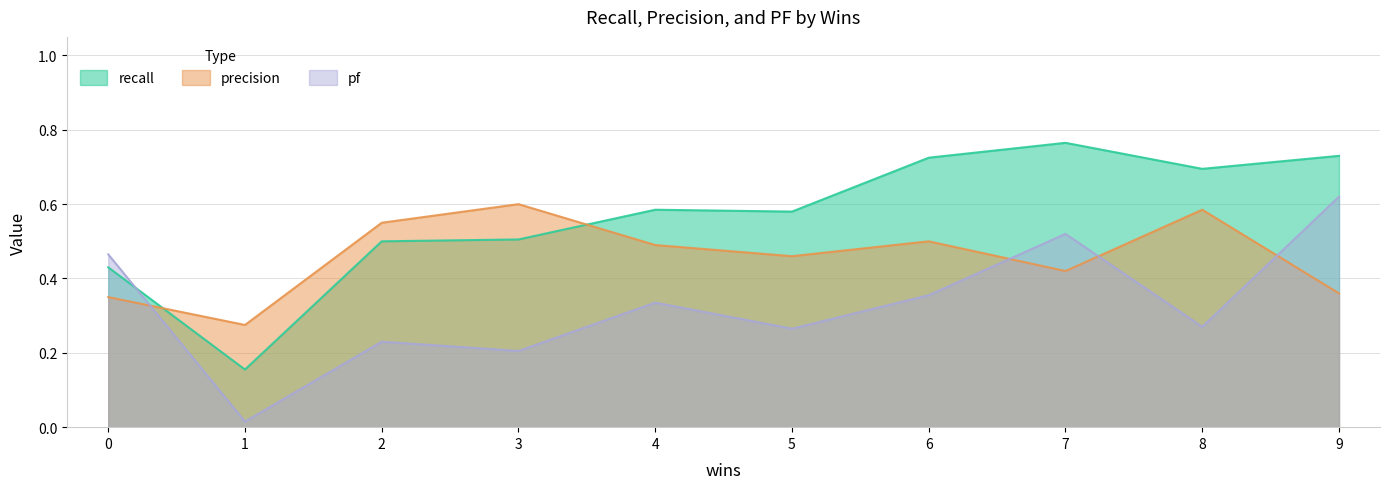

Does the chart have visible grid lines?

Yes